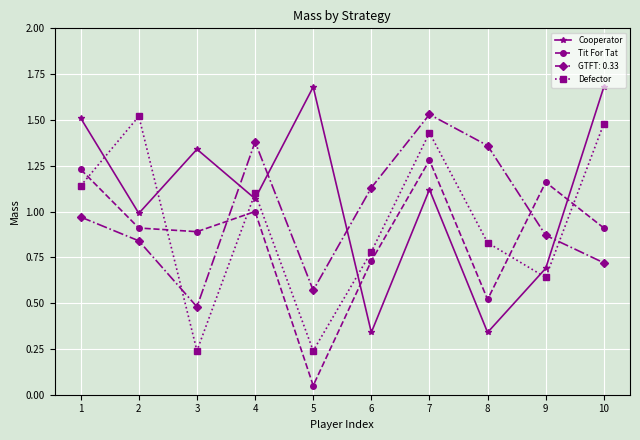

Is it true that Defector equals 0.3 at 9?

False